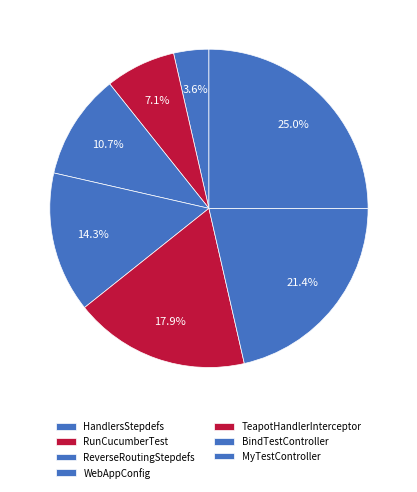

How many segments does this pie chart have?

7